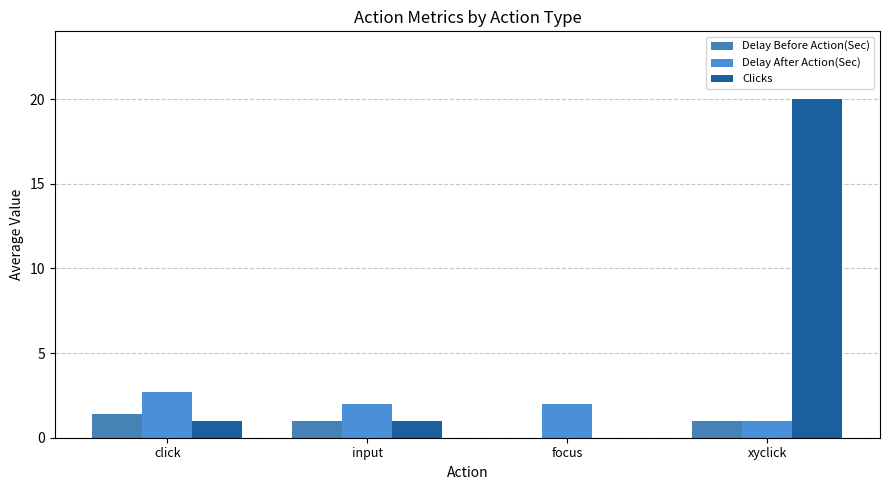

Reading left to right, extract all data points from this chart.

Delay Before Action(Sec): 1.4	1.0	0.0	1.0
Delay After Action(Sec): 2.7	2.0	2.0	1.0
Clicks: 1.0	1.0	0.0	20.0